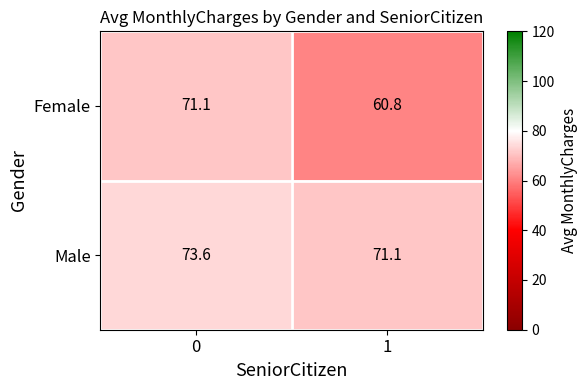

List the series in order of their peak value, highest first.

Male, Female